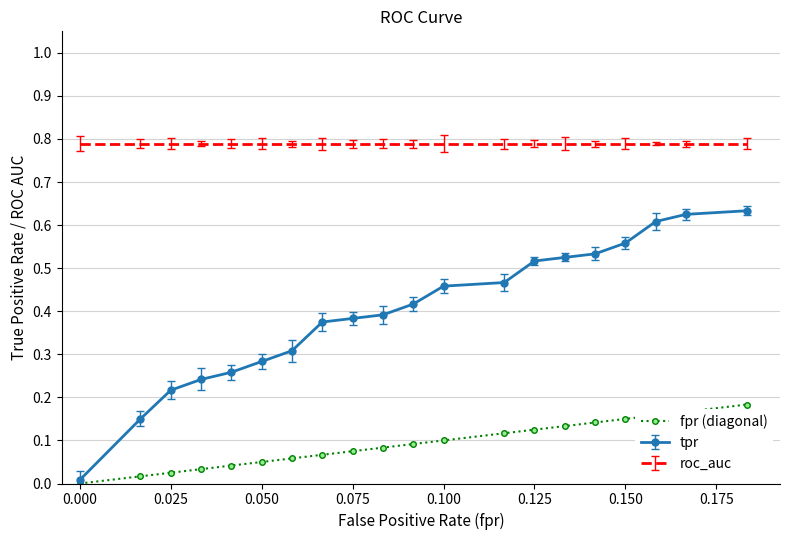

True or false: tpr and roc_auc intersect in this chart.

False